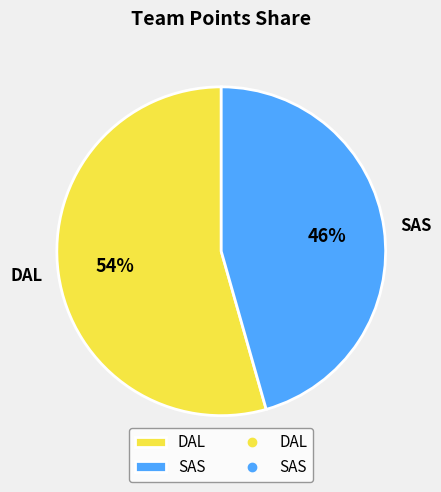

Rank the categories by value from lowest to highest.

SAS, DAL